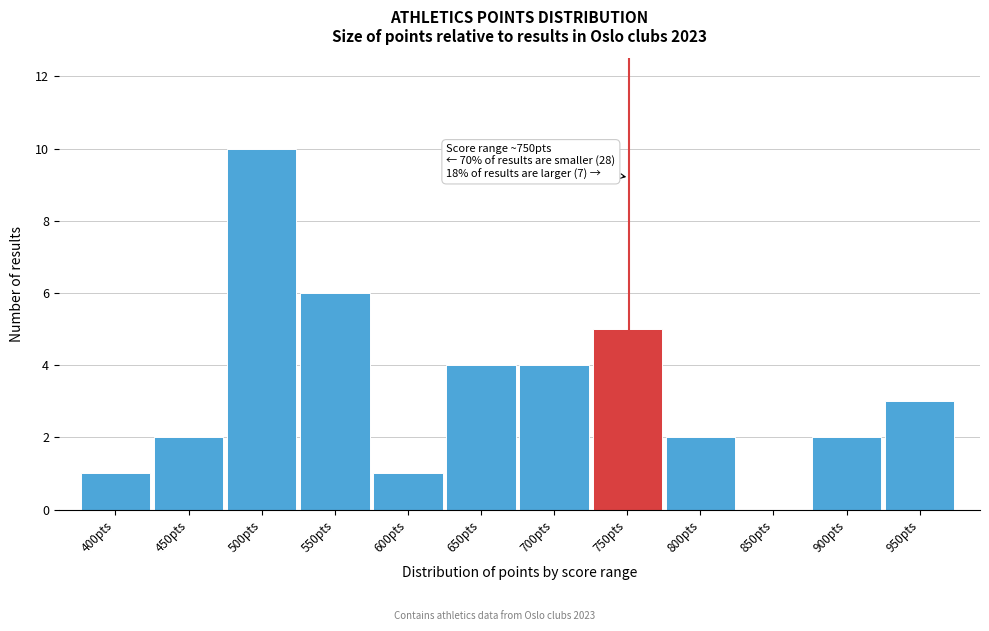

Reading right to left, transcribe all the data shown in this chart.

950pts=3	900pts=2	850pts=0	800pts=2	750pts=5	700pts=4	650pts=4	600pts=1	550pts=6	500pts=10	450pts=2	400pts=1